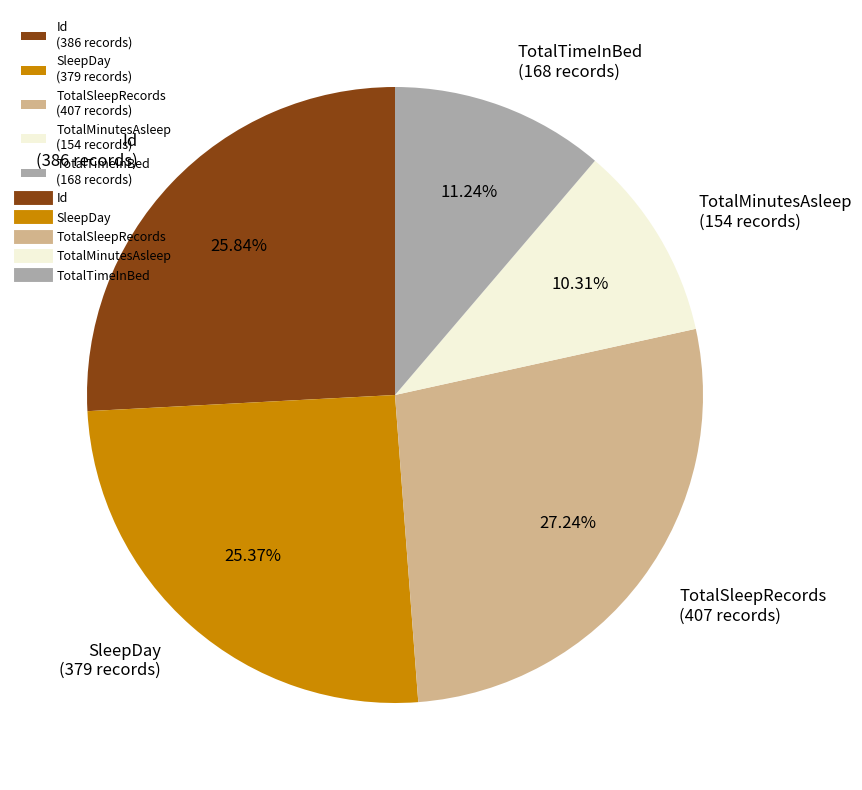

How many segments does this pie chart have?

5